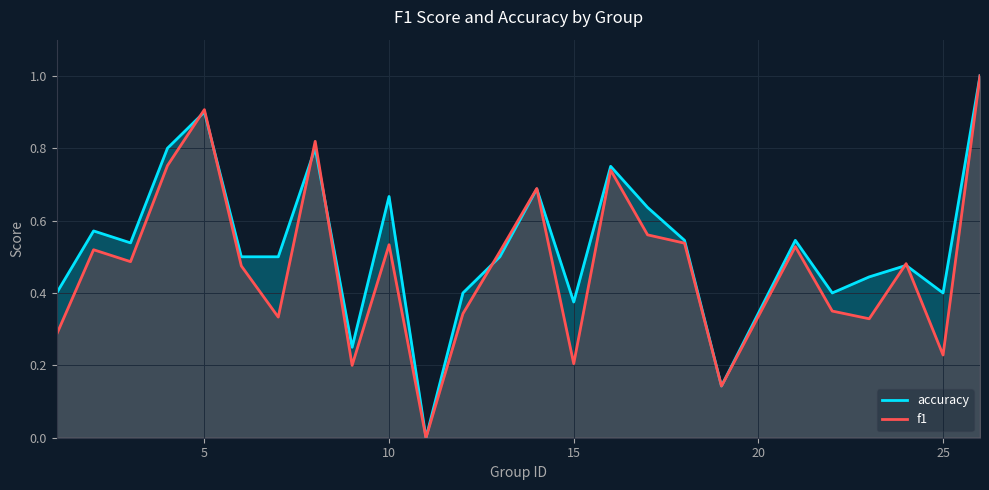

Which series has the widest spread of values?

accuracy